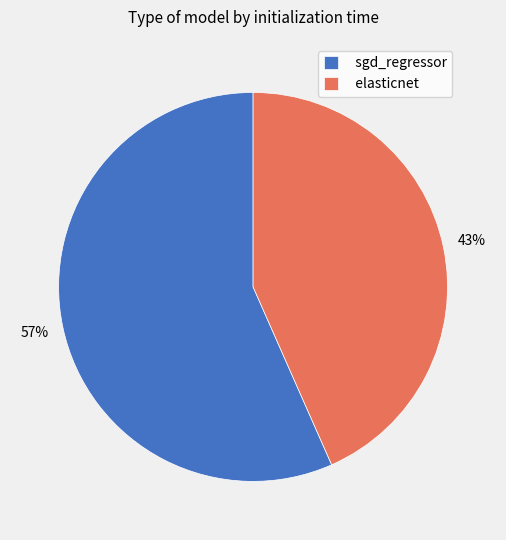

To the nearest percent, what is the combined percentage of sgd_regressor and elasticnet?

100%